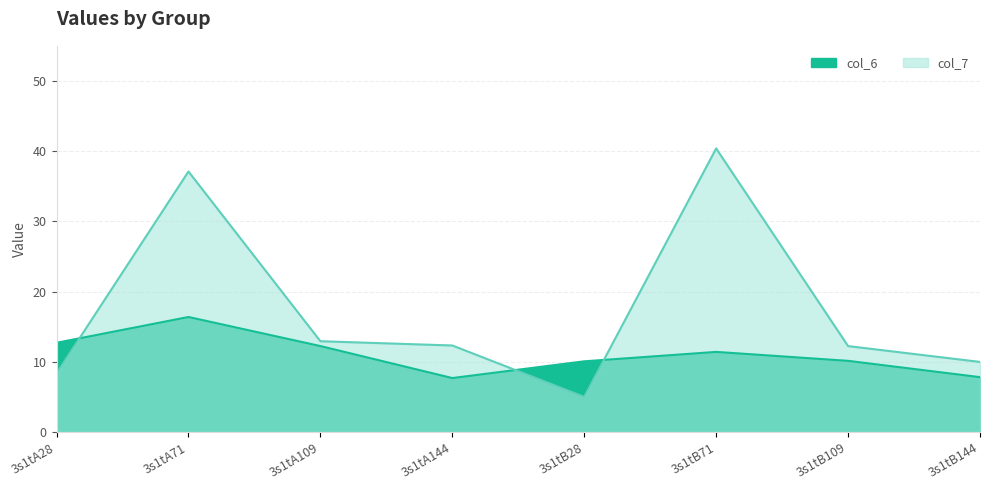

At which label is col_7 closest to 22?

3s1tA109